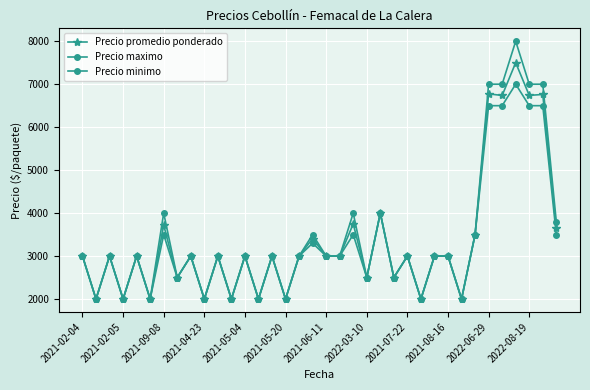

Count the number of categories in the chart.

36